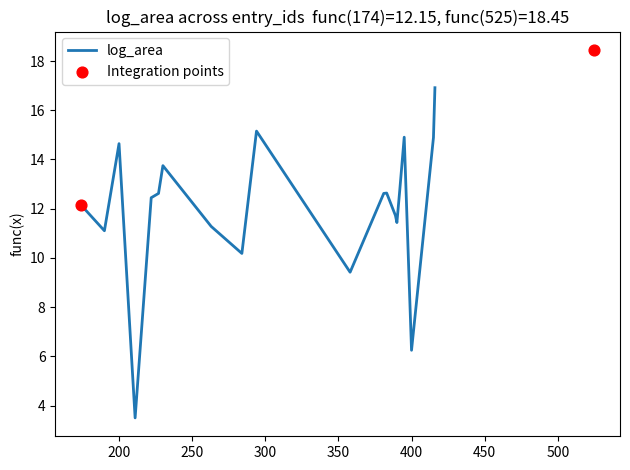

What is the highest value of the log_area series?

16.9